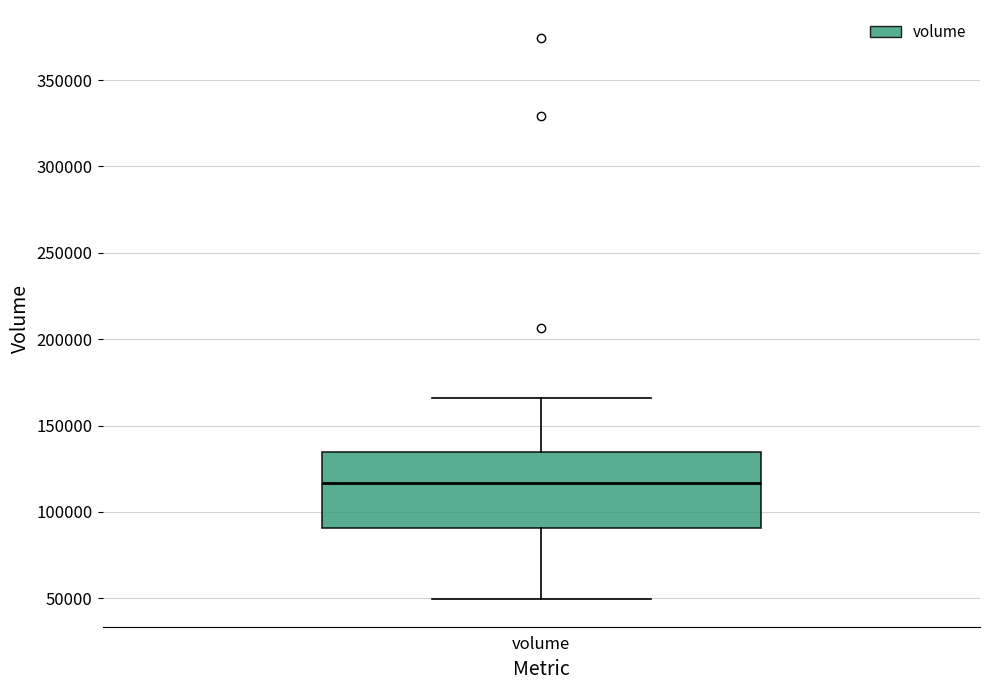

Read this box plot against the y-axis: the position of the median line, the range covered by the box, and the ends of both whiskers. The values are not printed on the chart, so give them approximately, as read against the axis.

median 115000, box 90000 to 135000, whiskers 50000 to 165000